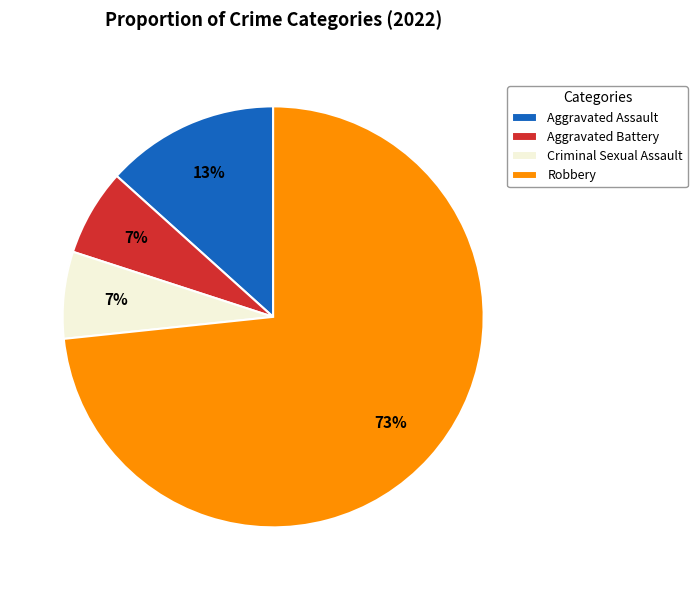

How many slices are in this pie chart?

4